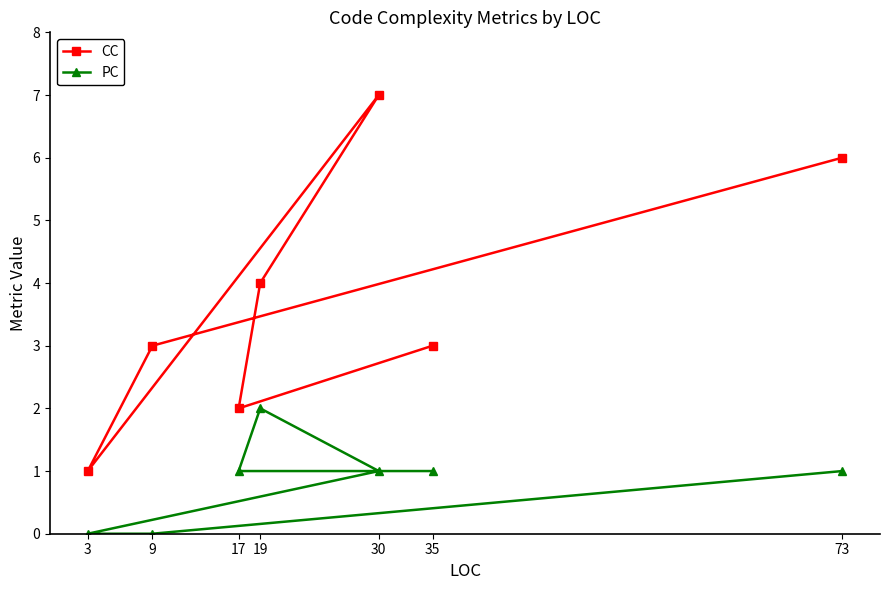

What is the approximate value of CC at 17?

2